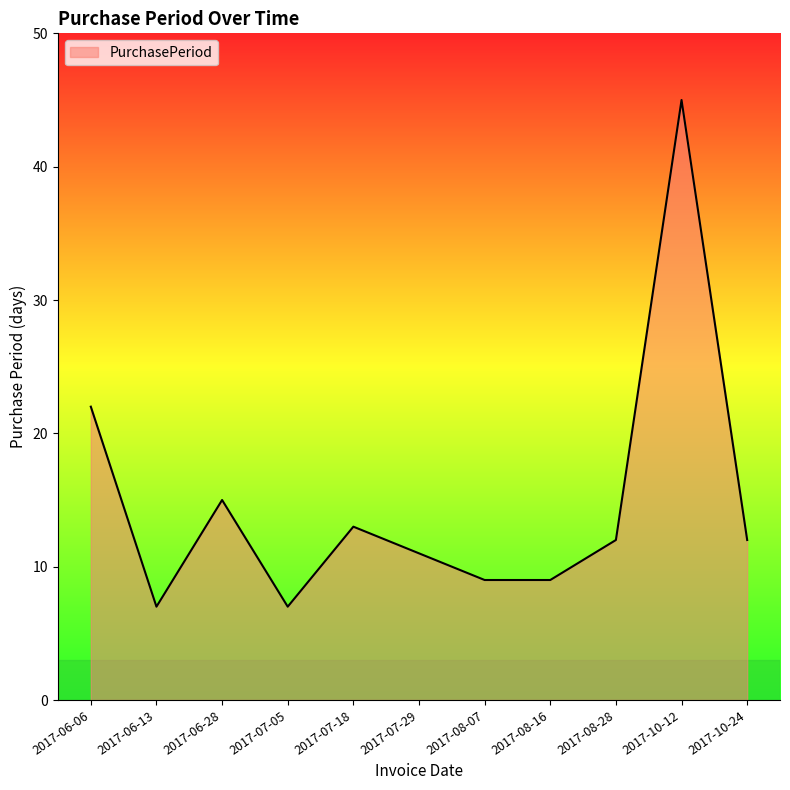

Is it true that the value at 2017-07-18 is 13?

True